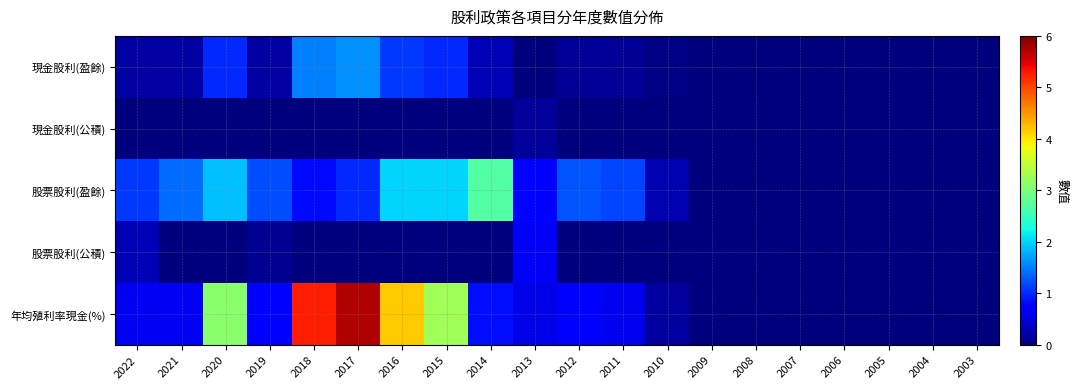

Which label corresponds to the largest value in the chart?

2017